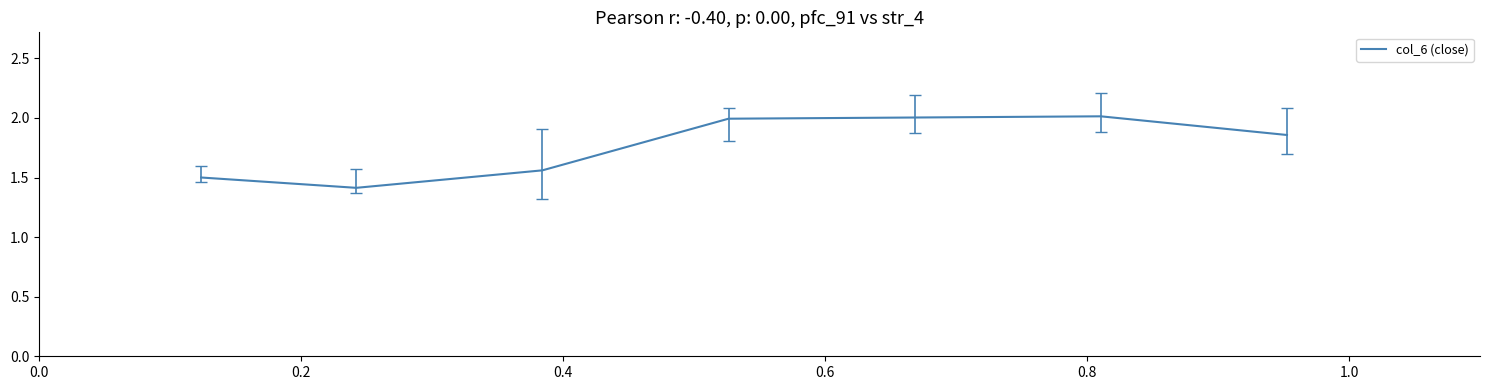

What is the difference between the maximum and second lowest values?

0.5